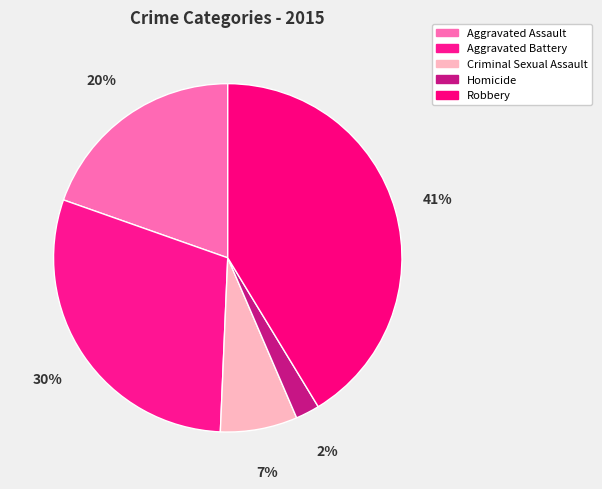

How many segments does this pie chart have?

5